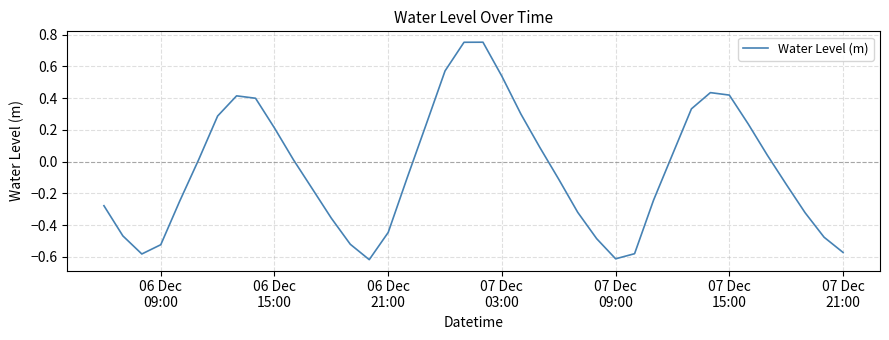

What is the difference between the maximum and minimum values?

1.4